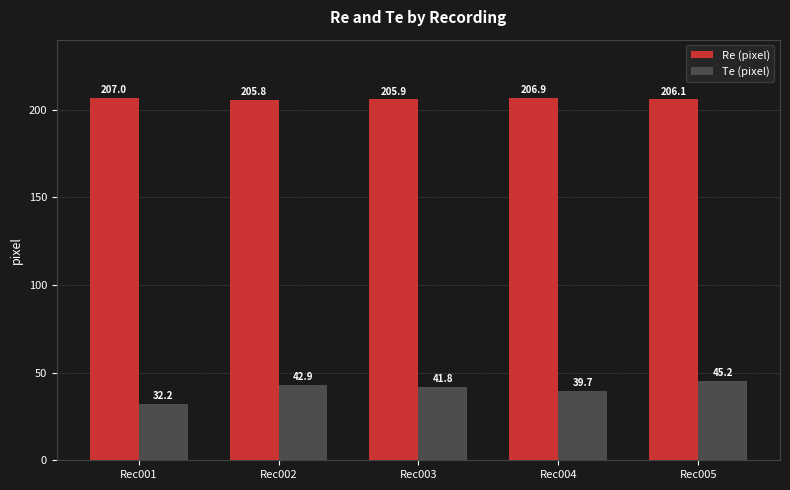

Which category has the highest value in the Te (pixel) series?

Rec005